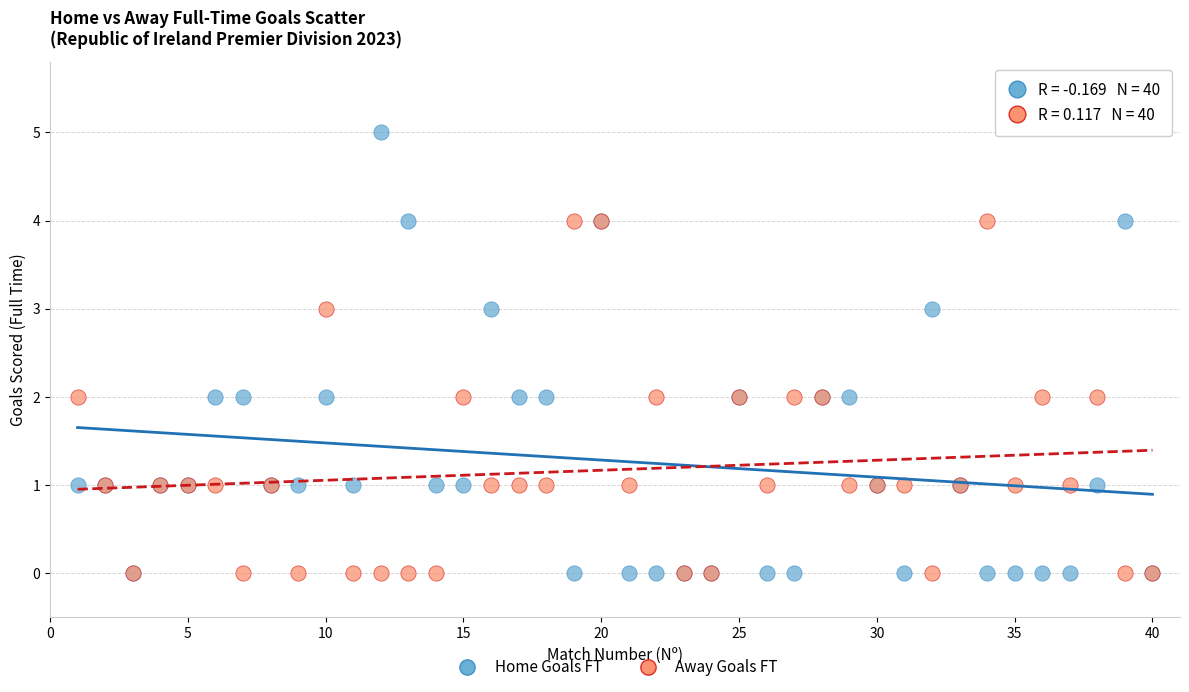

Which series has the widest spread of Y values?

Home Goals FT